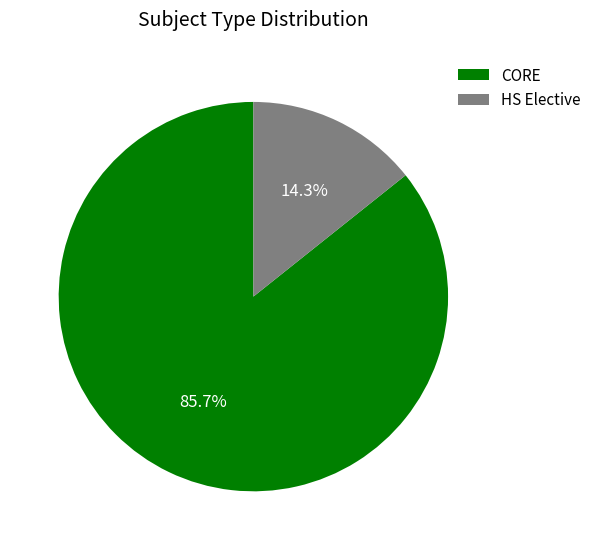

Count the number of slices in the pie.

2